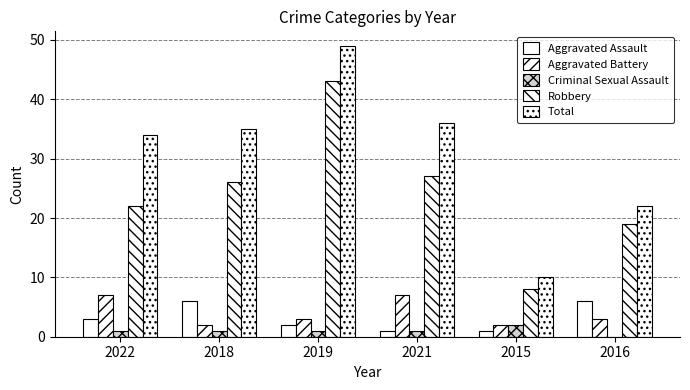

Reading left to right, transcribe all the data shown in this chart.

Aggravated Assault: 3	6	2	1	1	6
Aggravated Battery: 7	2	3	7	2	3
Criminal Sexual Assault: 1	1	1	1	2	0
Robbery: 22	26	43	27	8	19
Total: 34	35	49	36	10	22